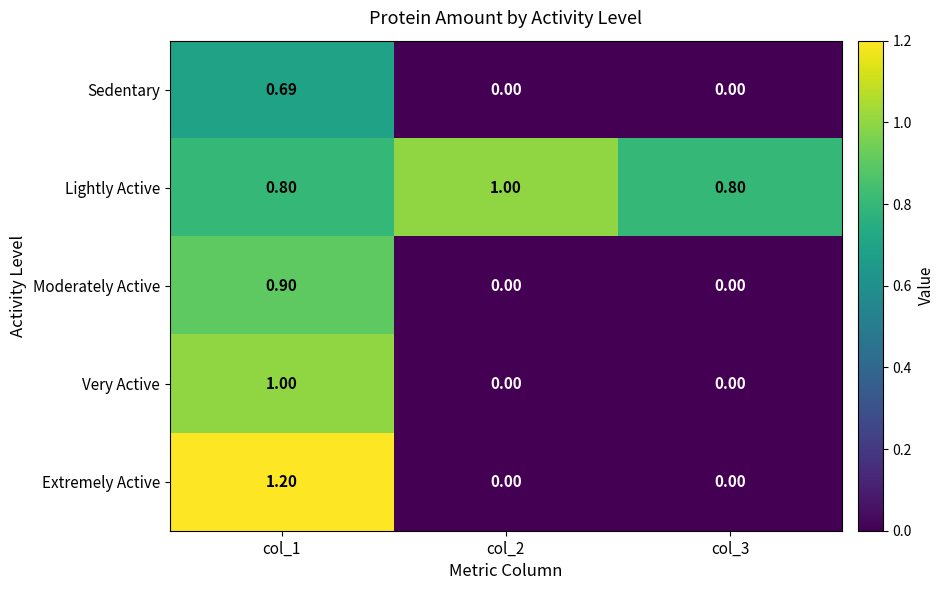

How many data points does each series have?

3